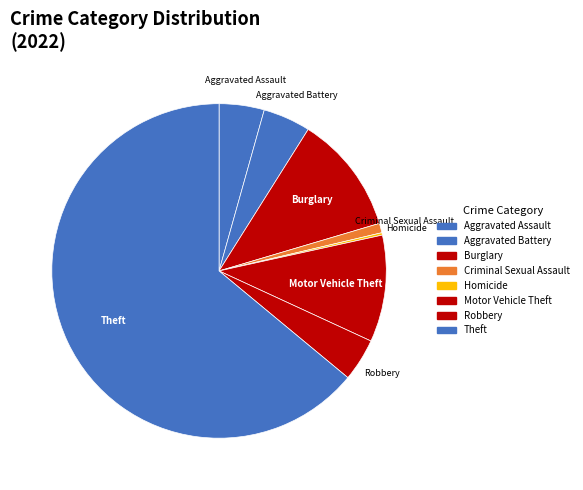

The Aggravated Battery slice represents 5% of the pie. True or false?

True